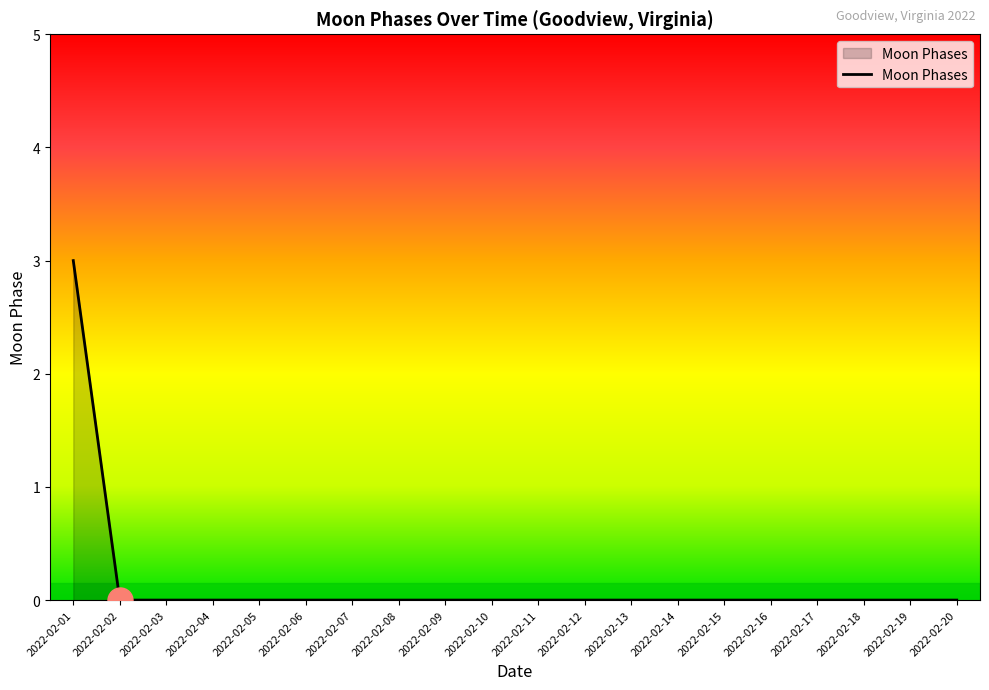

How many lines are shown in the chart?

1